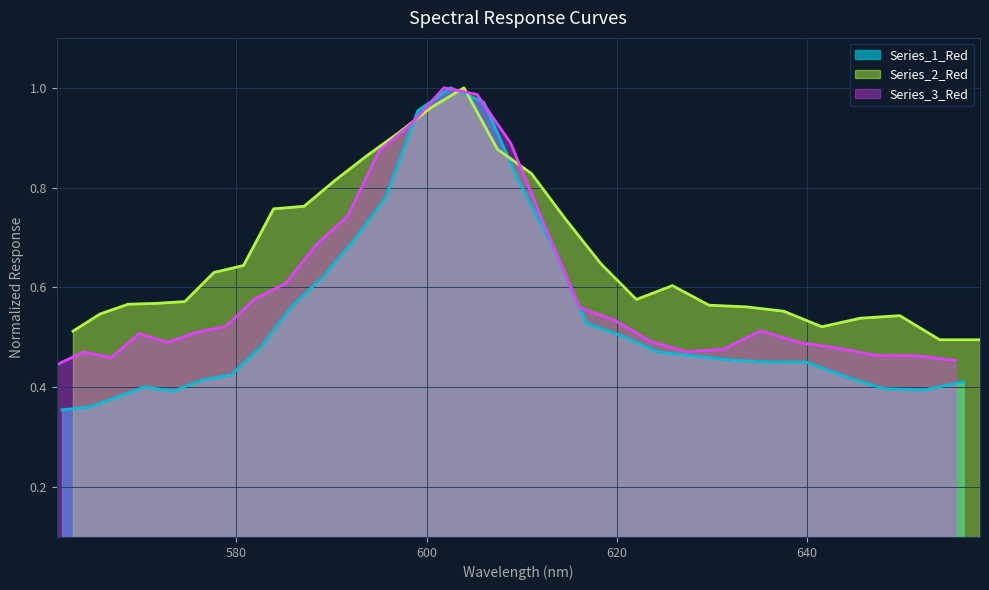

What is the difference between the maximum and minimum values in the Series_1_Red series?

0.6